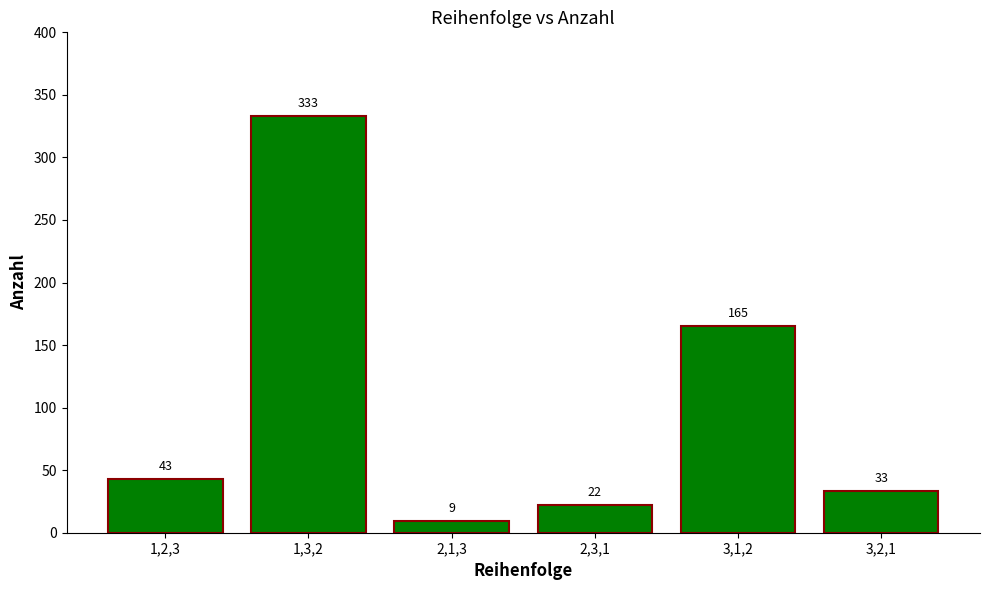

What is the average value?

101